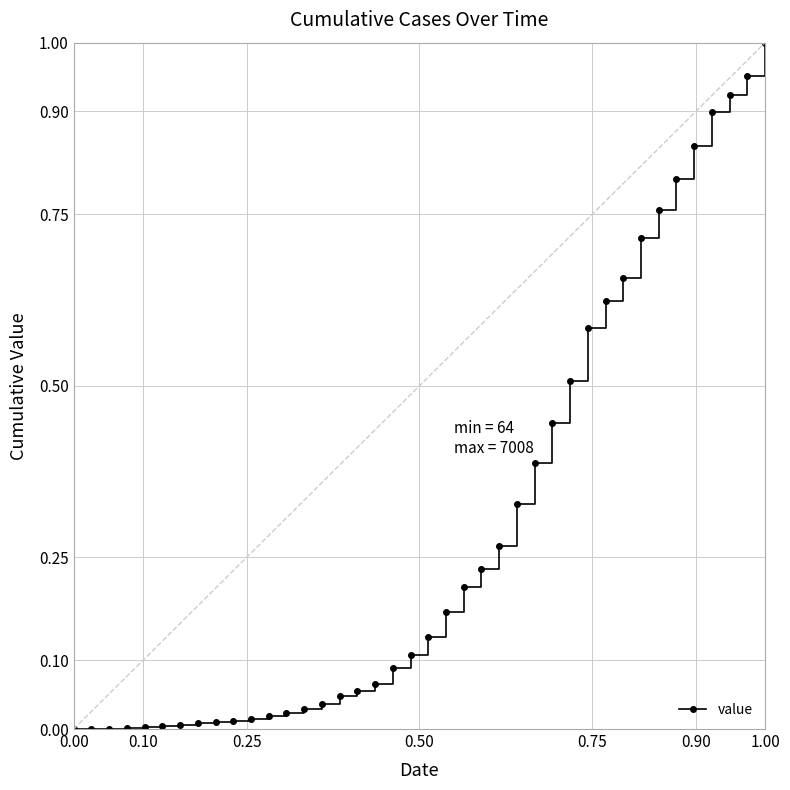

Count the number of data series in this chart.

1